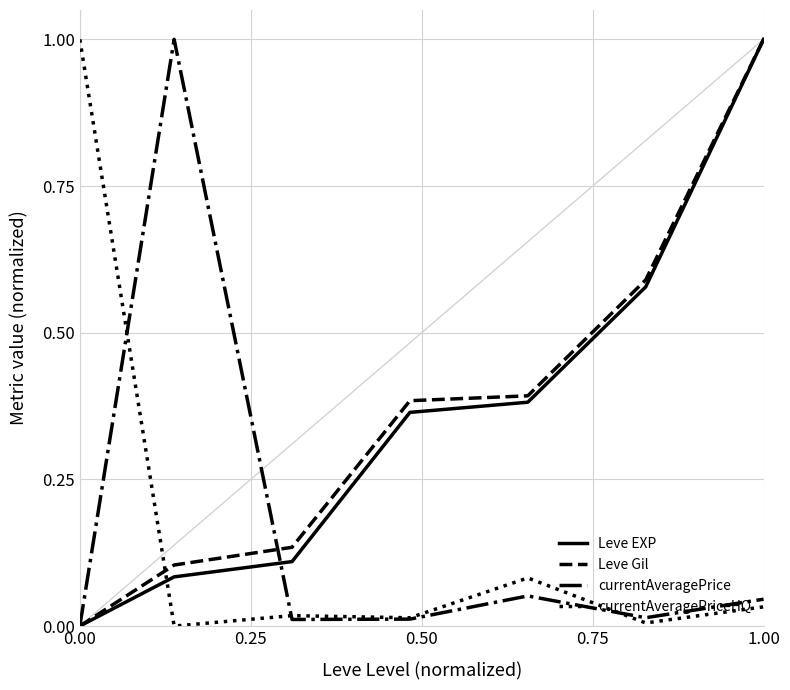

True or false: Leve EXP and currentAveragePrice cross at least once.

True